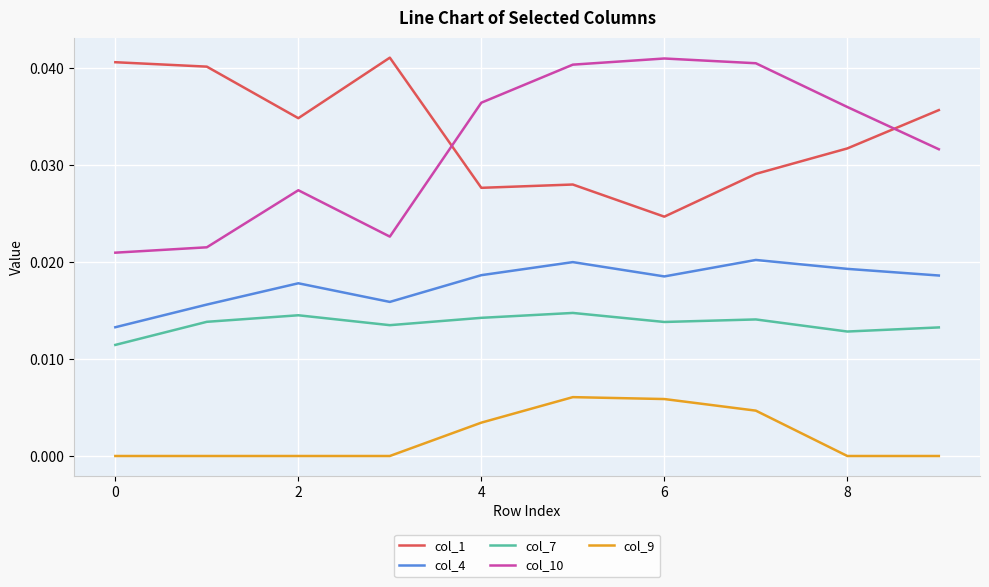

Does the chart have visible grid lines?

Yes